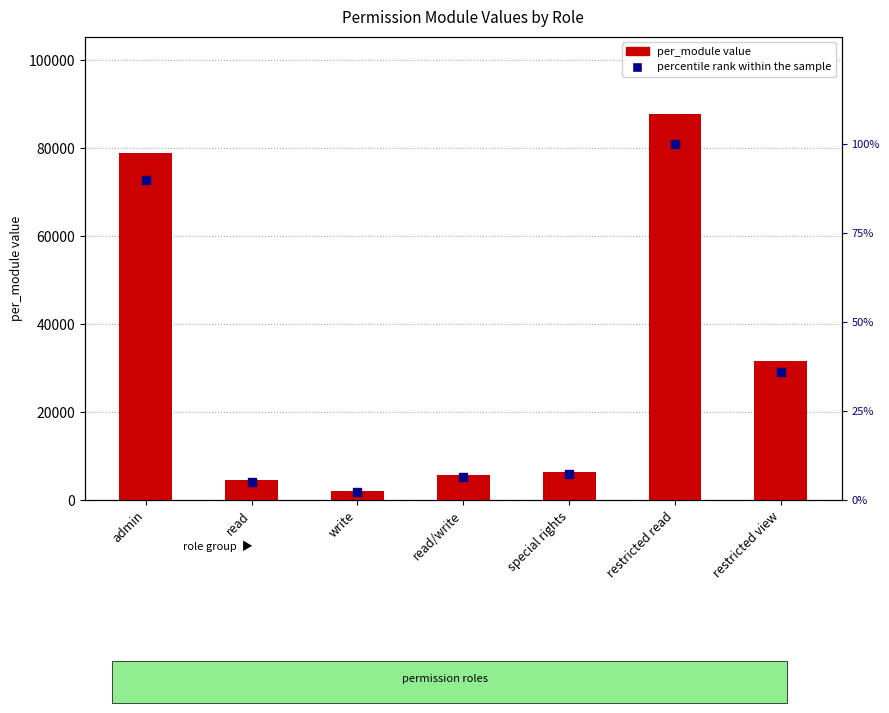

At how many categories does at least one series exceed 19501?

3